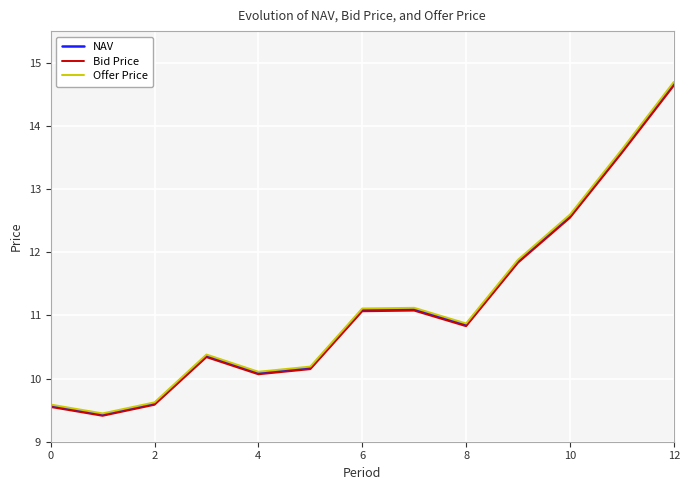

Which series has the widest spread of values?

Offer Price